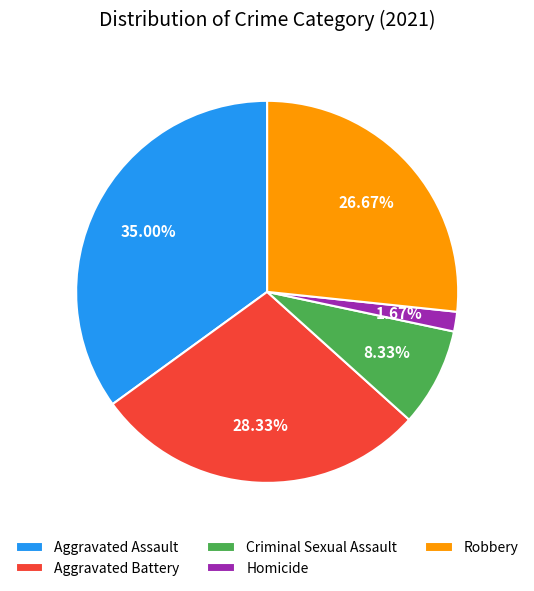

To the nearest percent, what is the combined percentage of Criminal Sexual Assault and Aggravated Assault?

43%